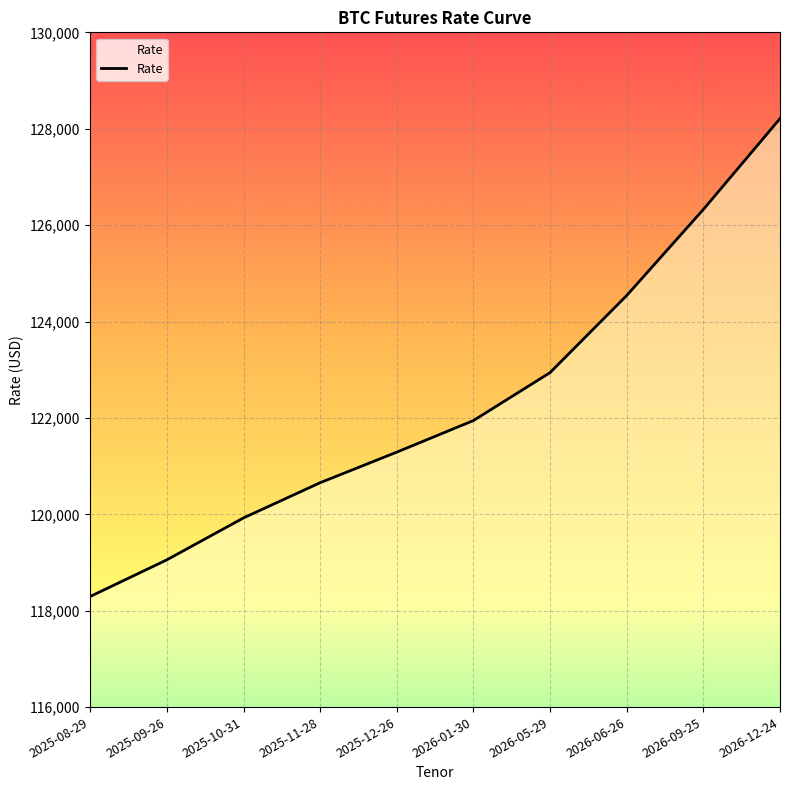

Does the chart display data point markers on the line(s)?

No